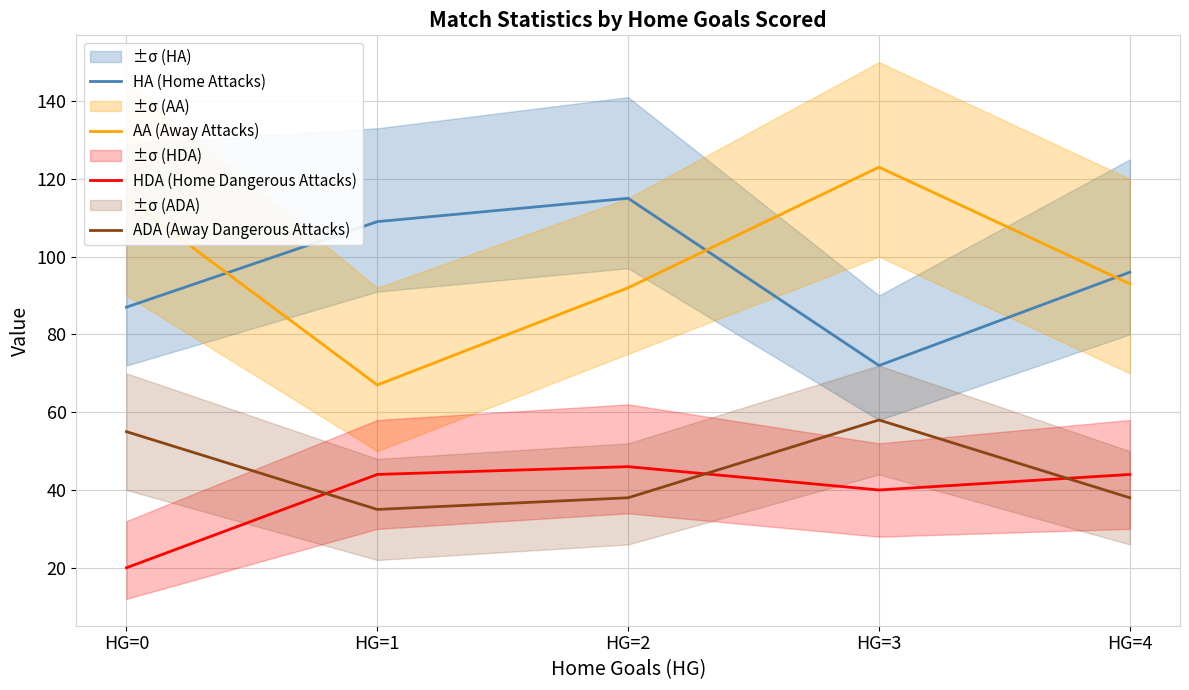

Count the HA (Home Attacks) values in the range 87 to 109.

3